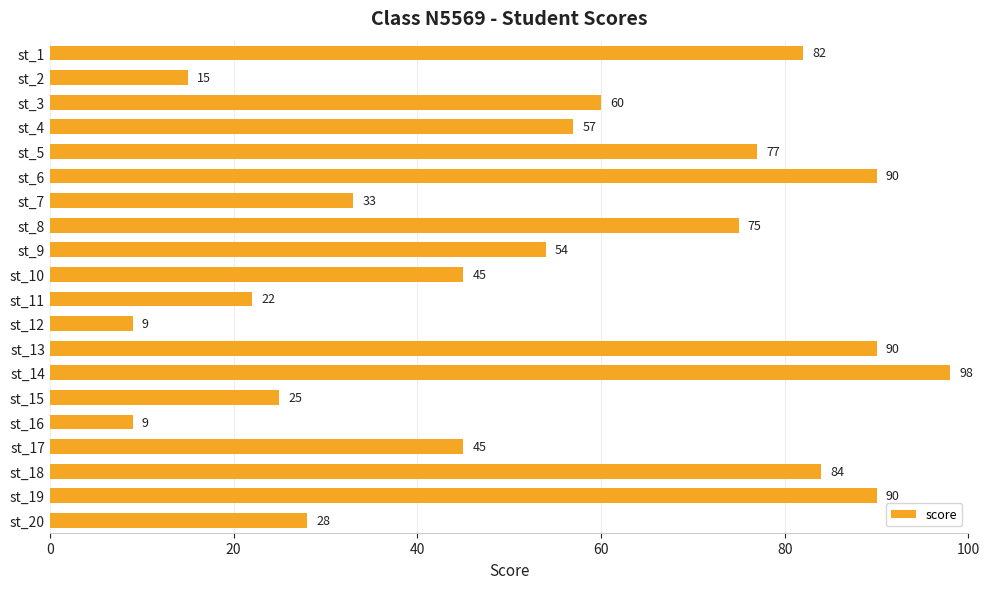

Is it true that the value at st_18 is 56?

False